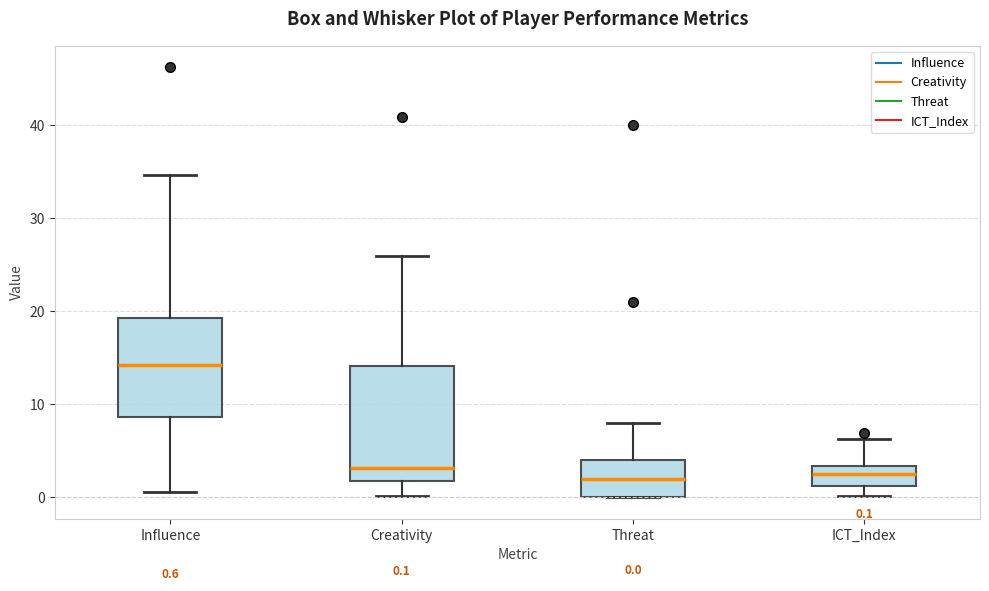

Which box is the tallest, from its lower edge to its upper edge?

Creativity